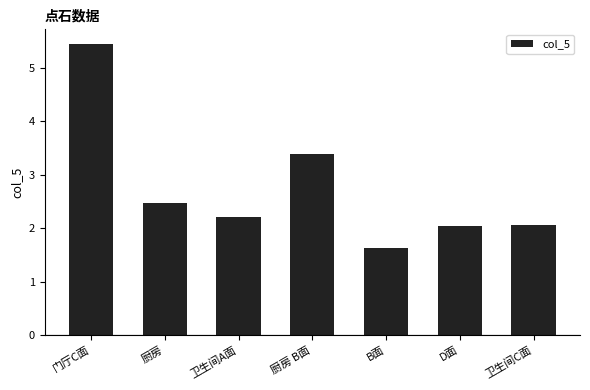

What is the sum of the values at 门厅C面 and 厨房?

7.9